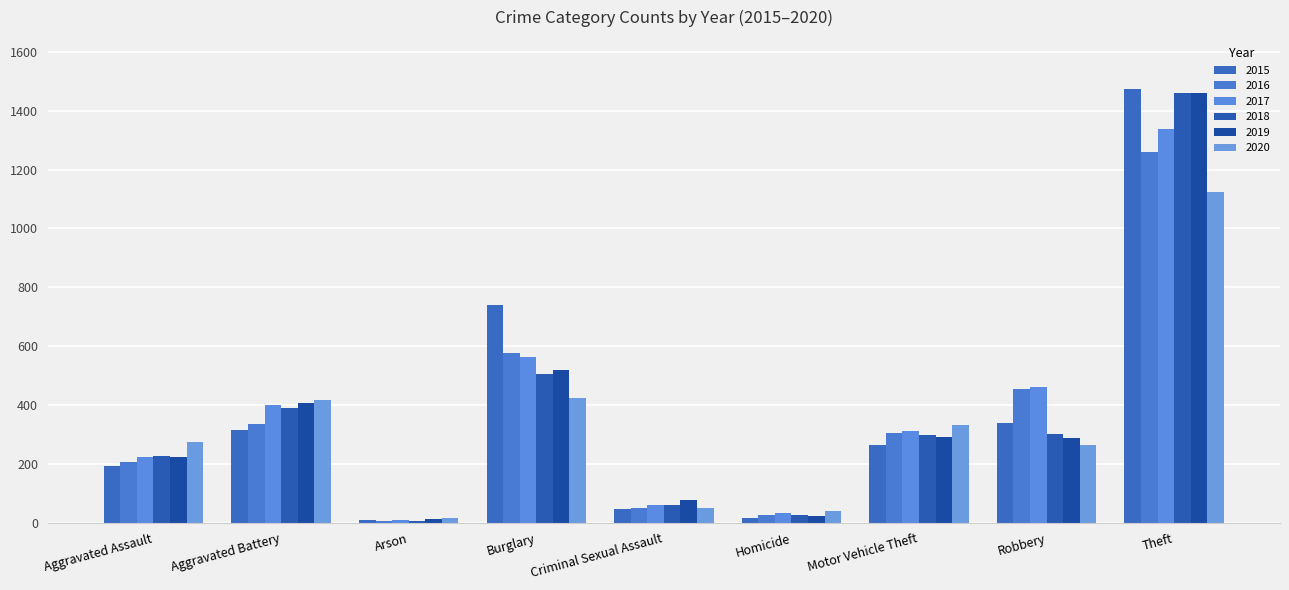

Which series has the largest range (max minus min)?

2015